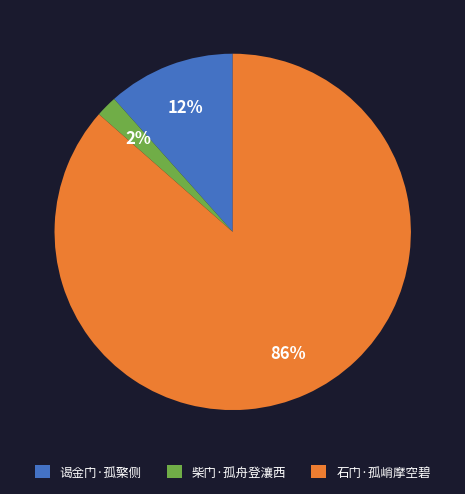

What percentage is the 柴门·孤舟登瀼西 slice, to the nearest percent?

2%